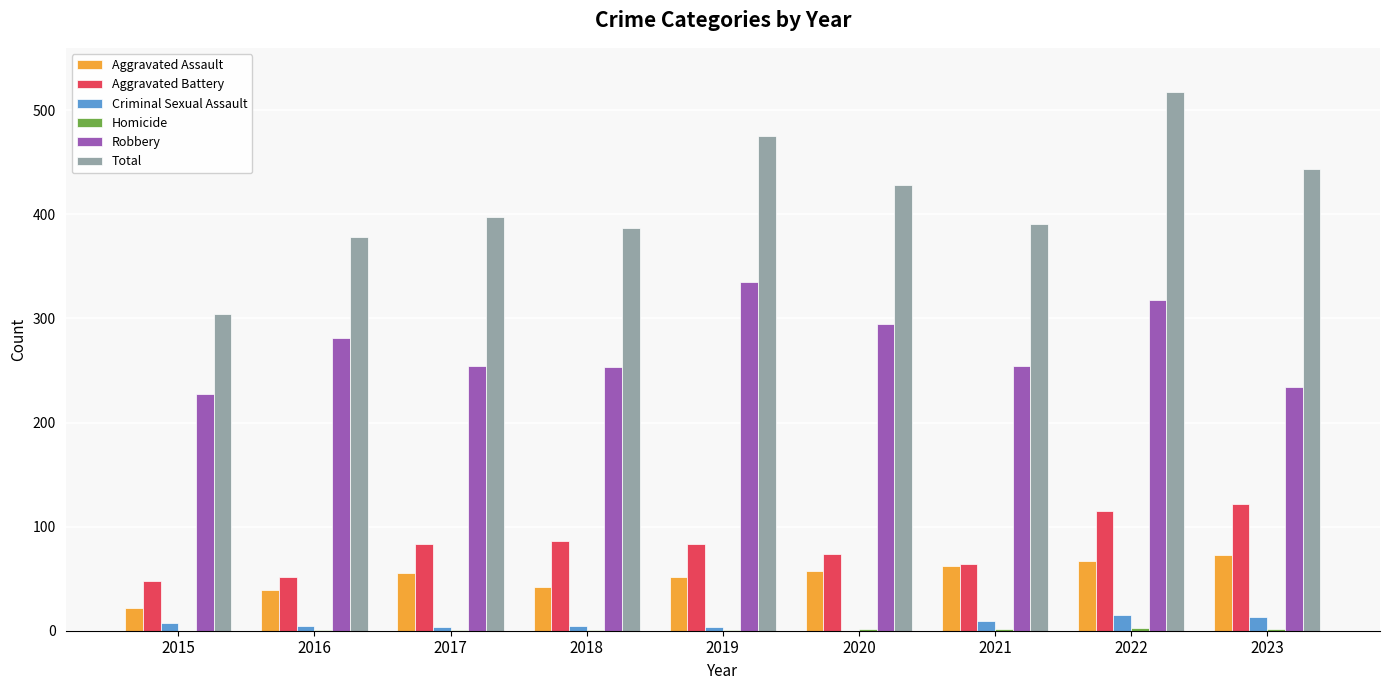

True or false: Criminal Sexual Assault has a value of 5 at 2016.

True